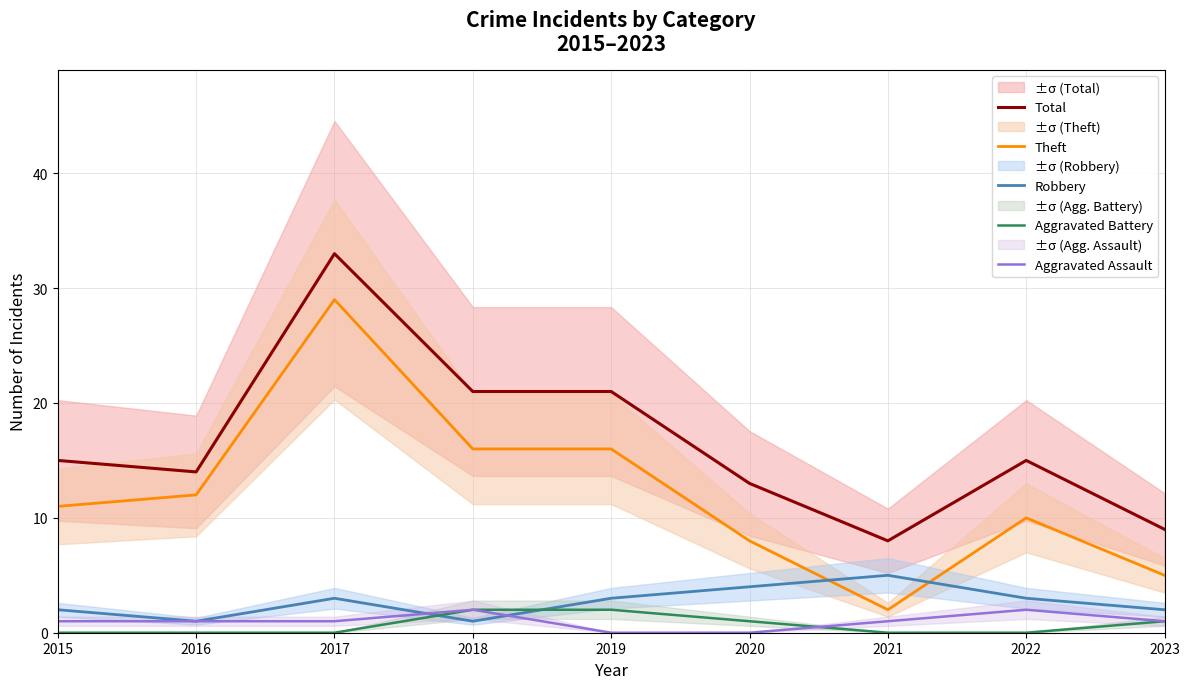

True or false: Aggravated Assault has a value of 2 at 2022.

True